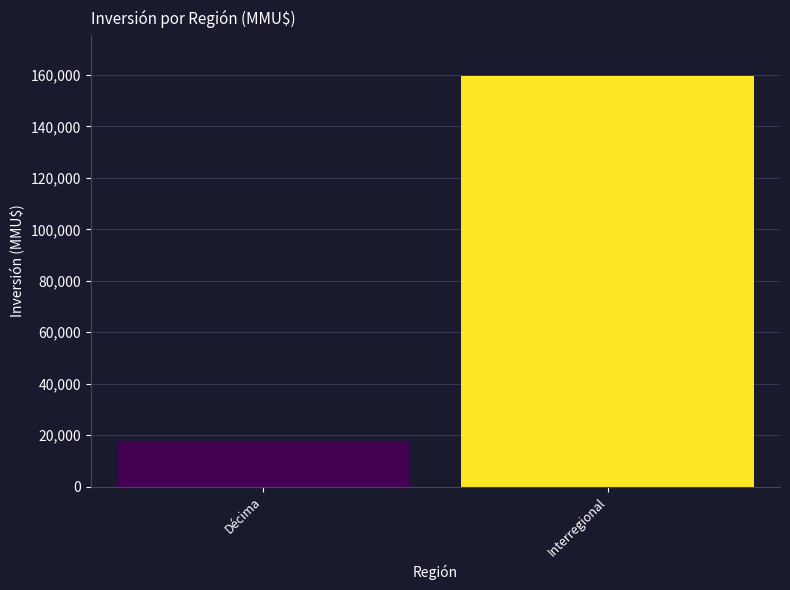

What is the label of the 1st bar from the right?

Interregional